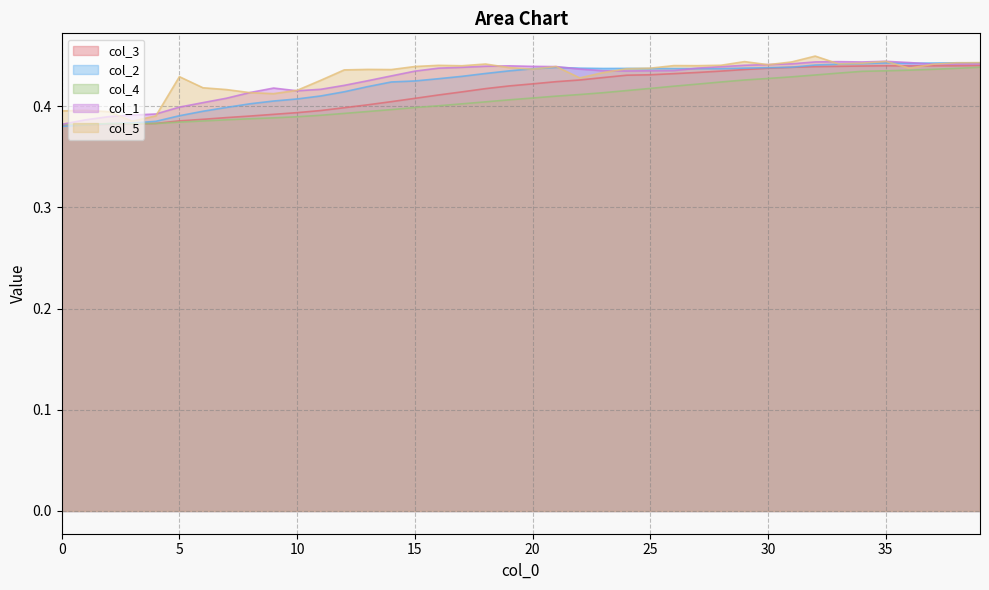

Where is the first local minimum for col_4?

3